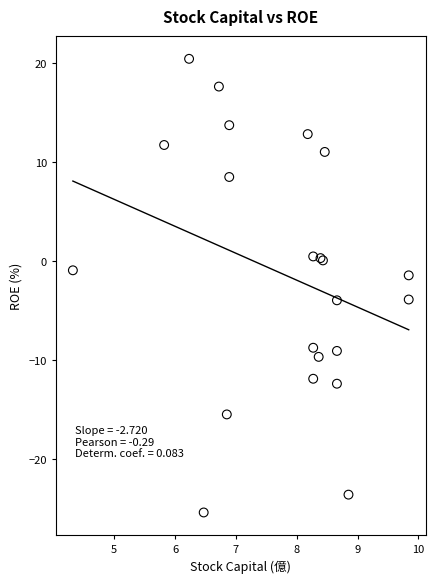

What Y value in the scatter plot is closest to -2?

-1.5